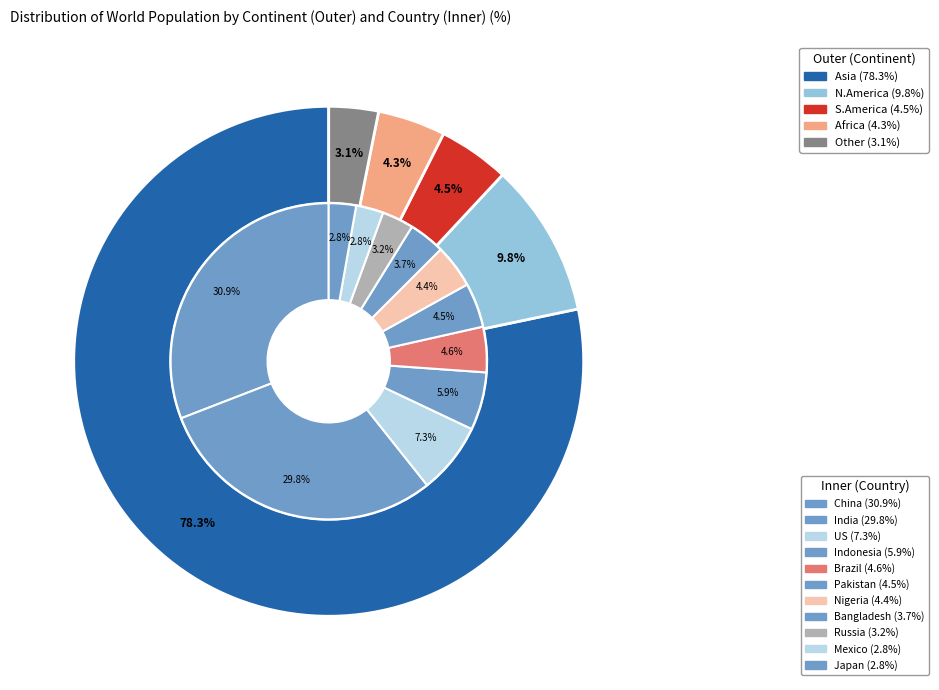

Combined, what portion of the pie is CHN and BGD?

34.6%